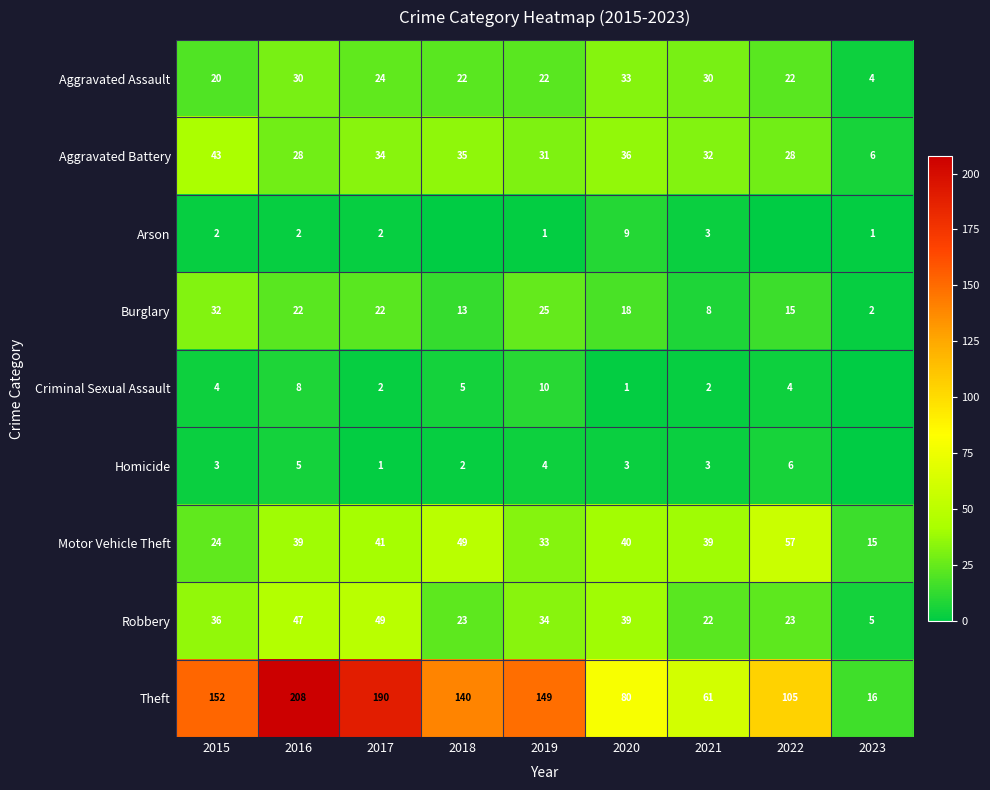

What is the lowest value of the Burglary series?

2